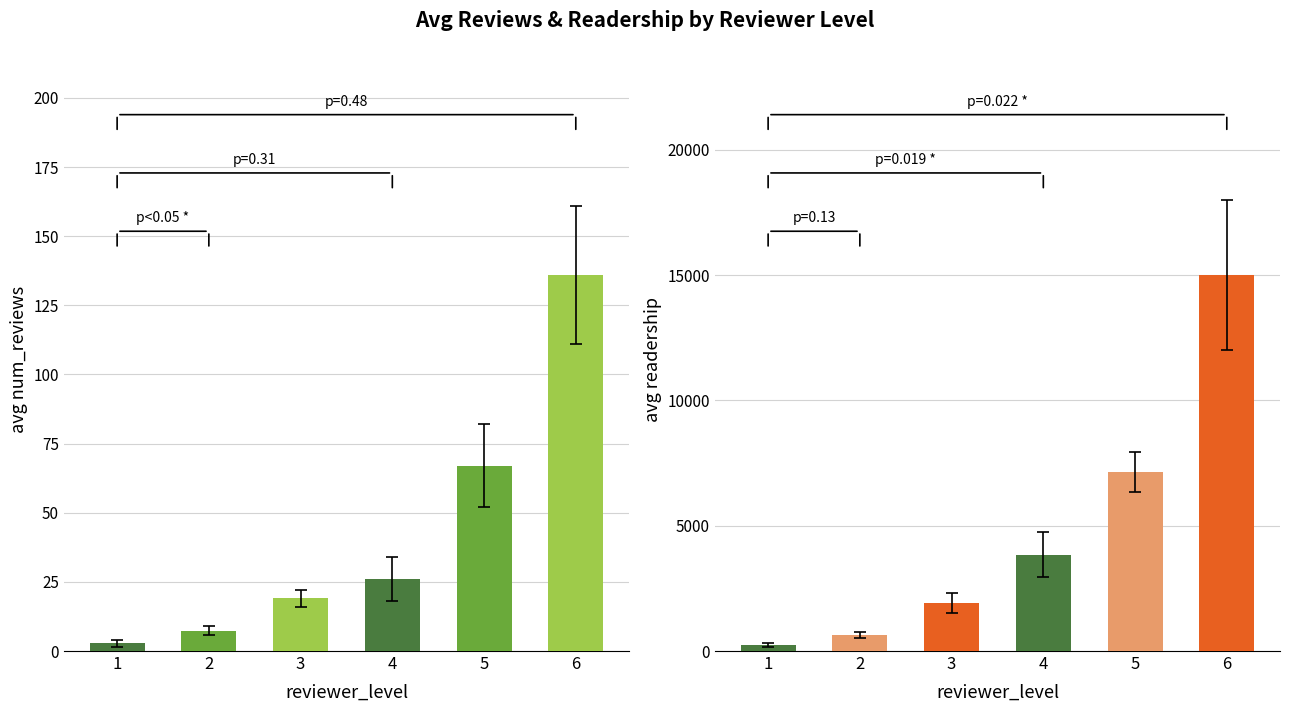

At which category is the sum across all series the highest?

6